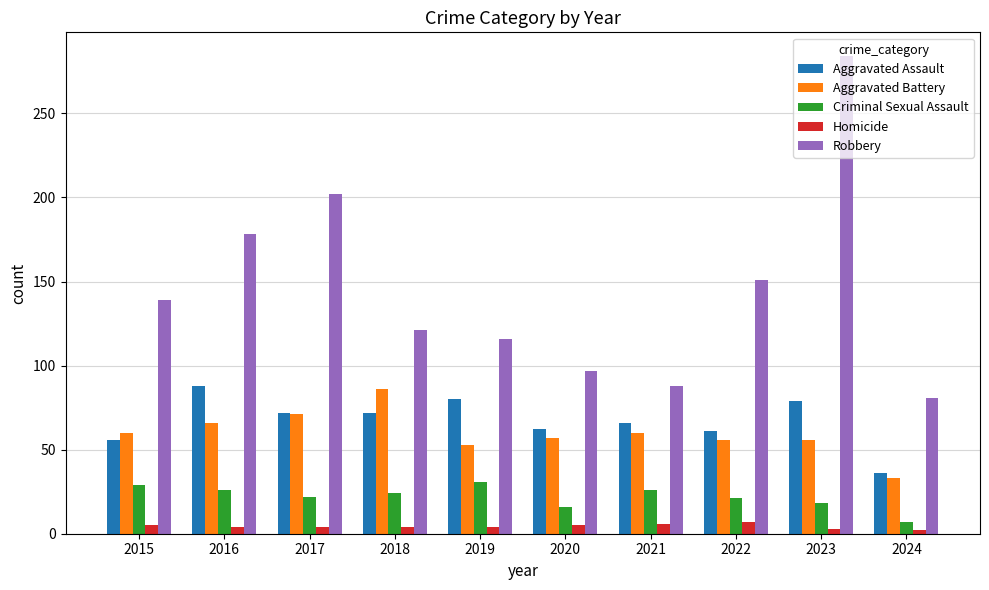

What is the difference between the maximum and second lowest values in the Homicide series?

4